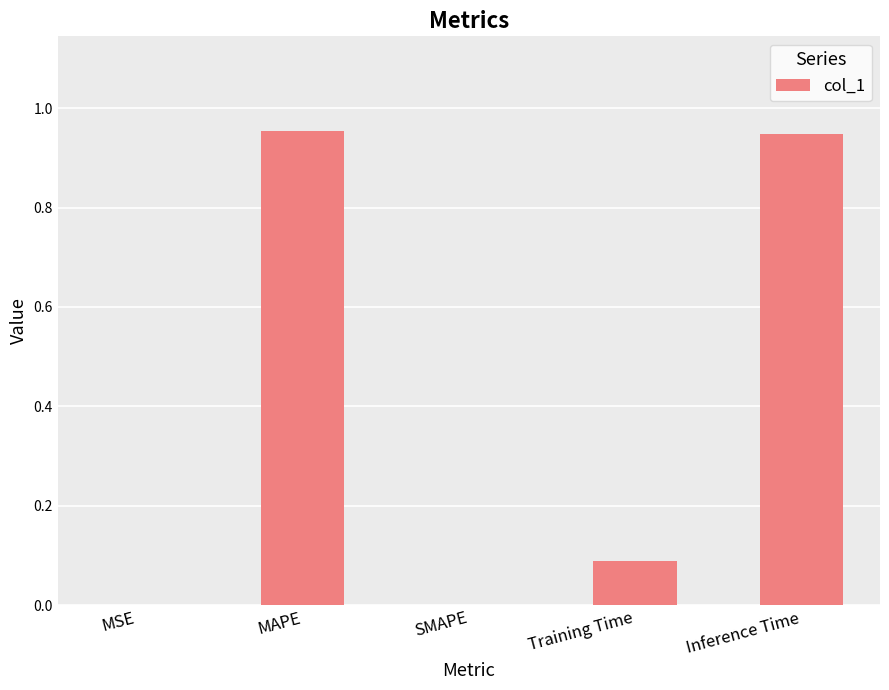

What is the change in value from SMAPE to Inference Time?

+0.9